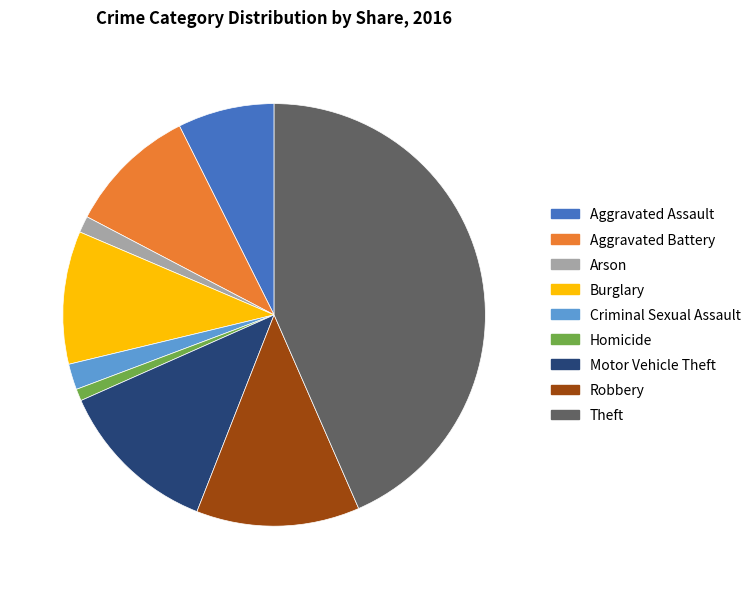

Which slice is the largest?

Theft